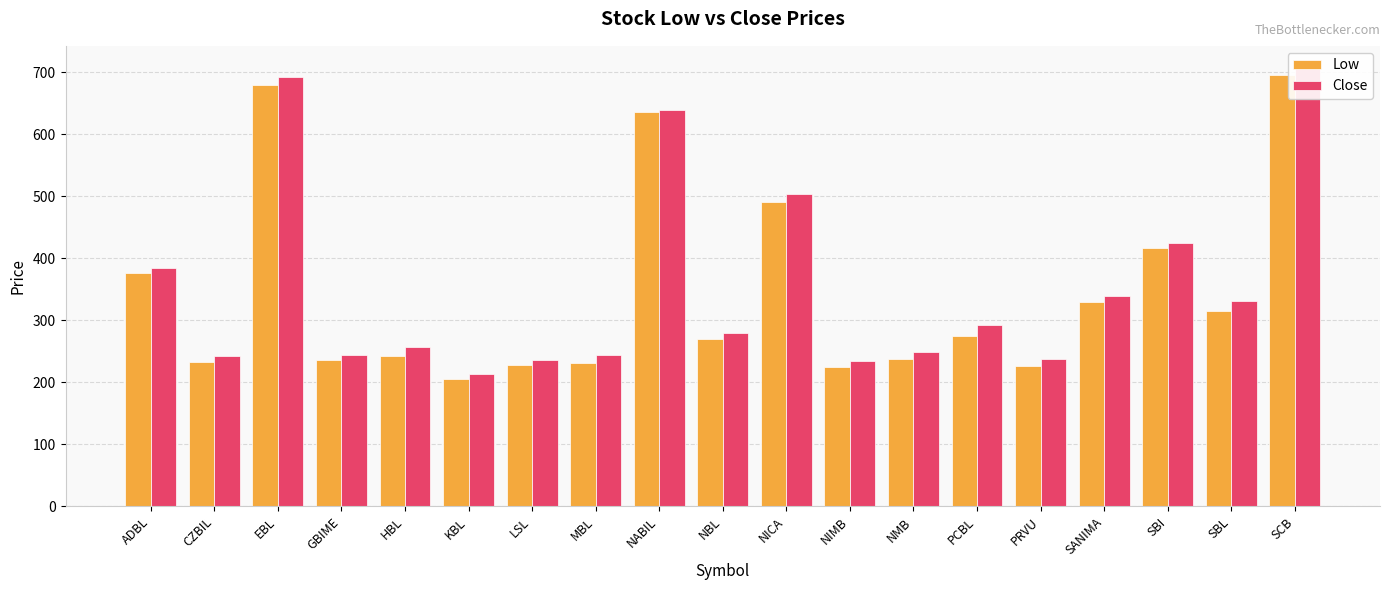

How many values in the Close series exceed 280?

9